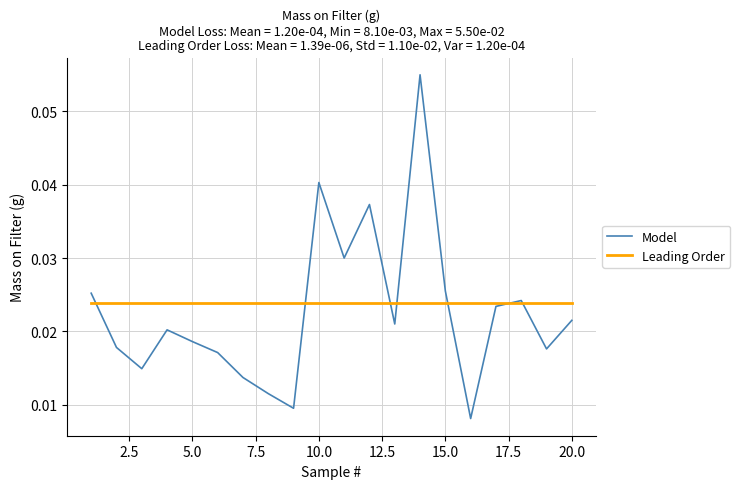

At how many categories does at least one series exceed 0?

20